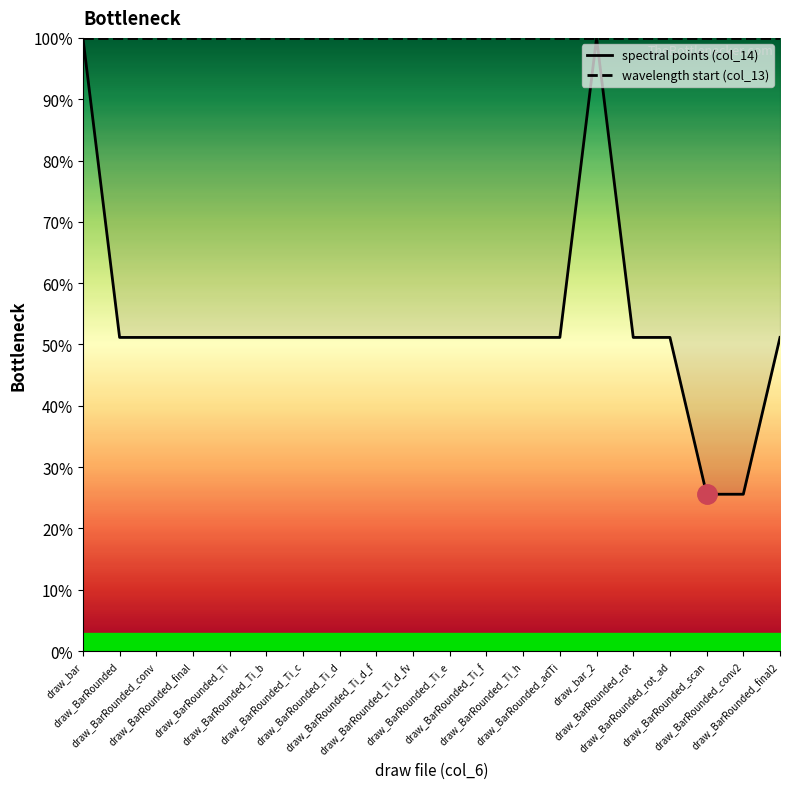

Does the chart have visible grid lines?

No